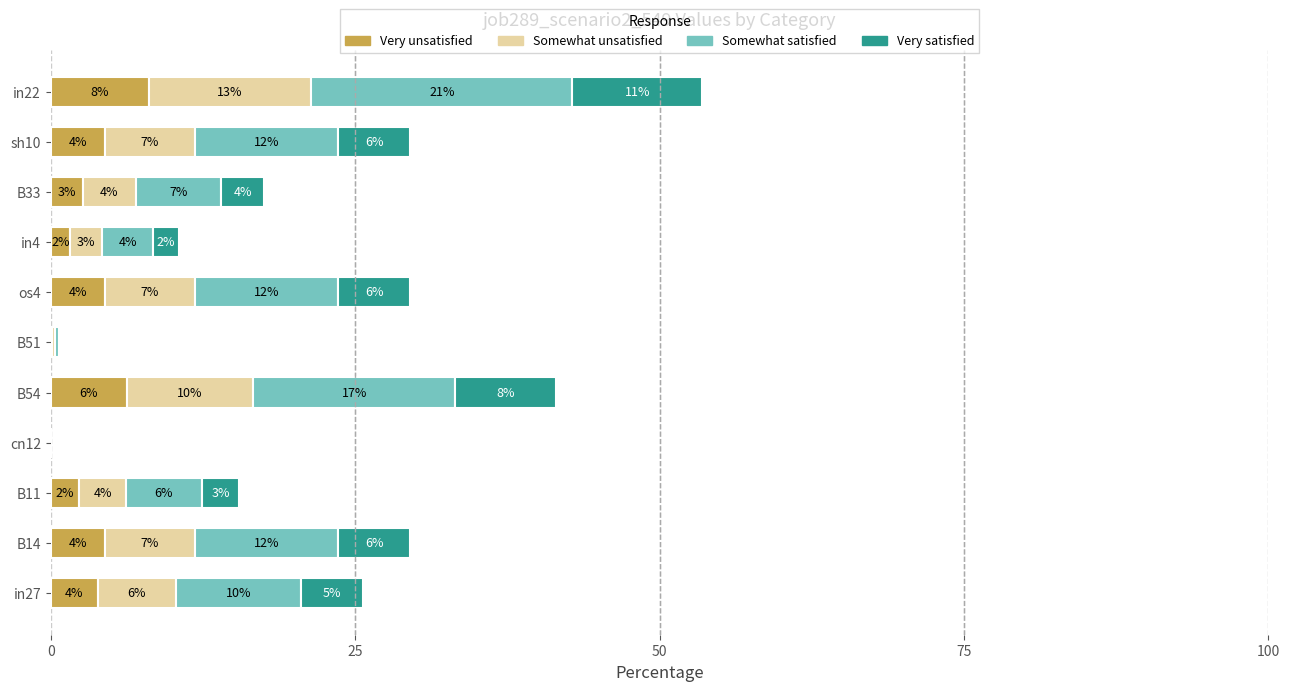

Reading right to left, transcribe all the data shown in this chart.

Very unsatisfied: 8.0	4.4	2.6	1.6	4.4	0.1	6.2	0.0	2.3	4.4	3.8
Somewhat unsatisfied: 13.4	7.4	4.4	2.6	7.4	0.2	10.4	0.0	3.9	7.4	6.4
Somewhat satisfied: 21.4	11.8	7.0	4.2	11.8	0.3	16.6	0.0	6.2	11.8	10.3
Very satisfied: 10.7	5.9	3.5	2.1	5.9	0.2	8.3	0.0	3.1	5.9	5.1